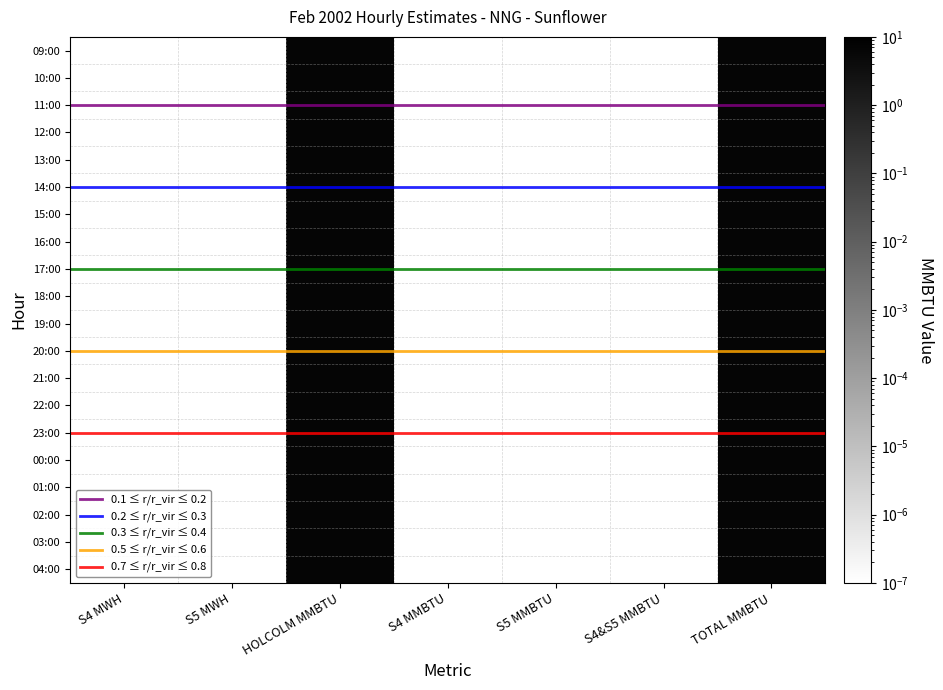

Which category has the highest value in the 19:00 series?

HOLCOLM MMBTU